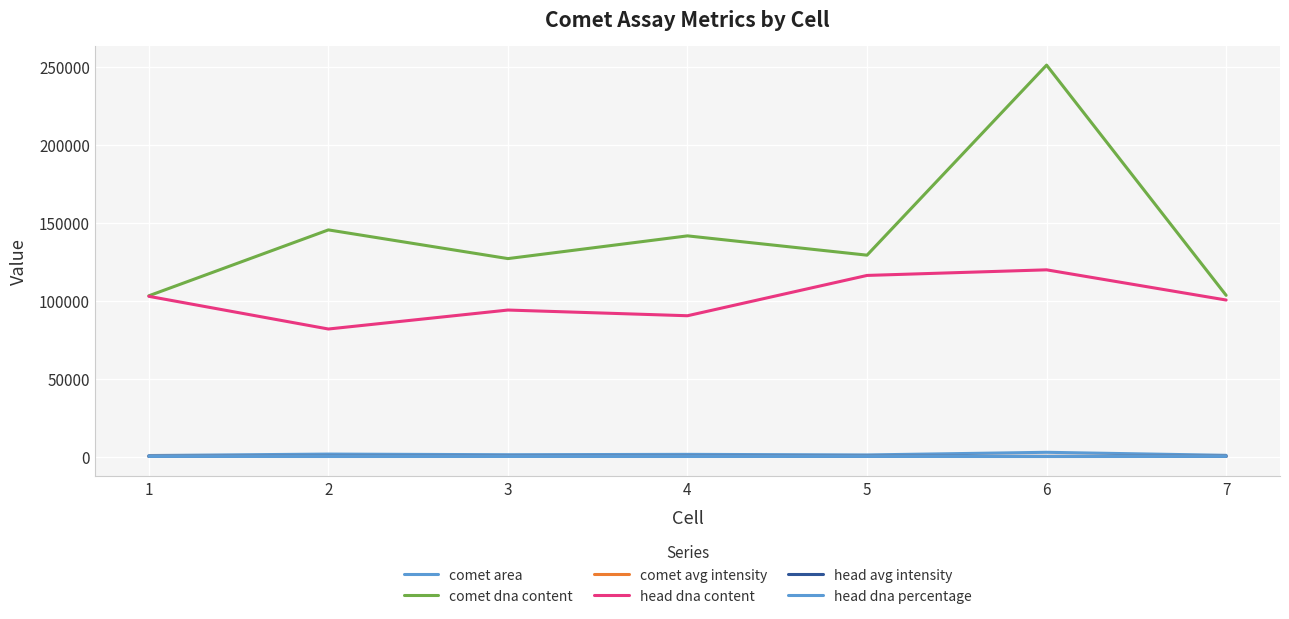

What is the minimum value shown in the chart?

47.7